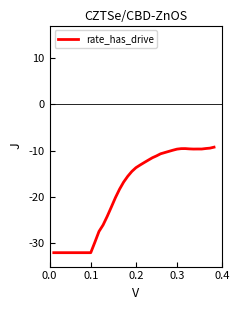

Does the chart display data point markers on the line(s)?

No